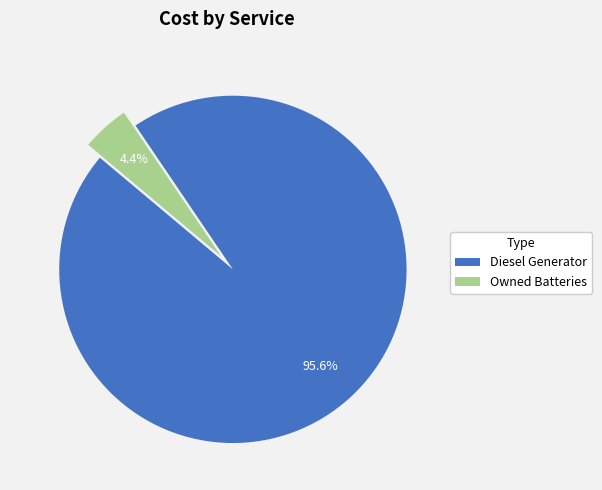

To the nearest percent, what is the difference between the largest and smallest slice percentages?

91%